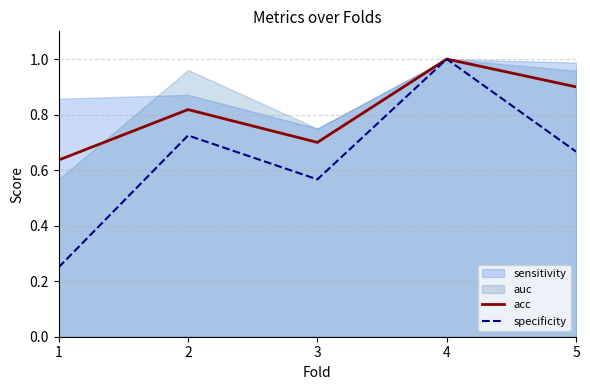

In specificity, how many points are higher than both neighbors (excluding endpoints)?

2